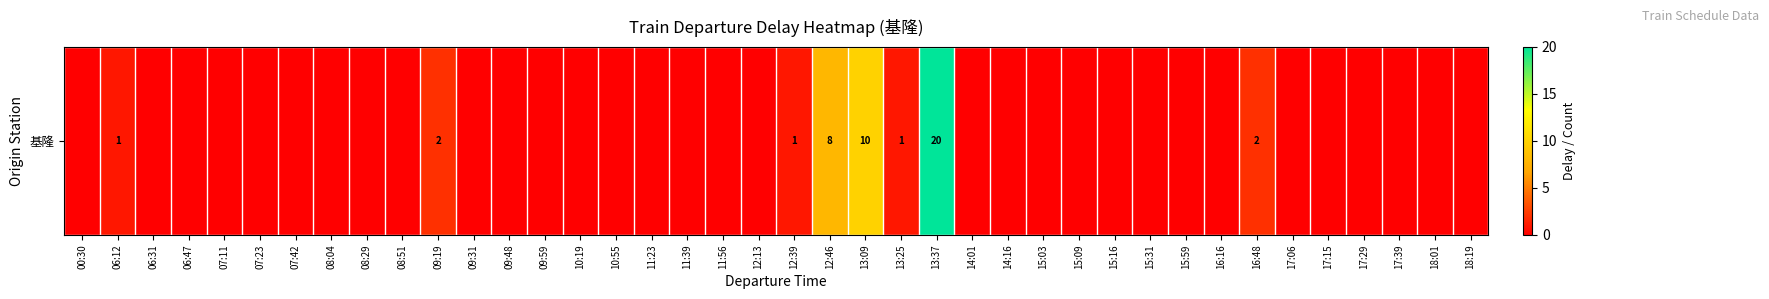

Which label corresponds to the largest value in the chart?

13:37